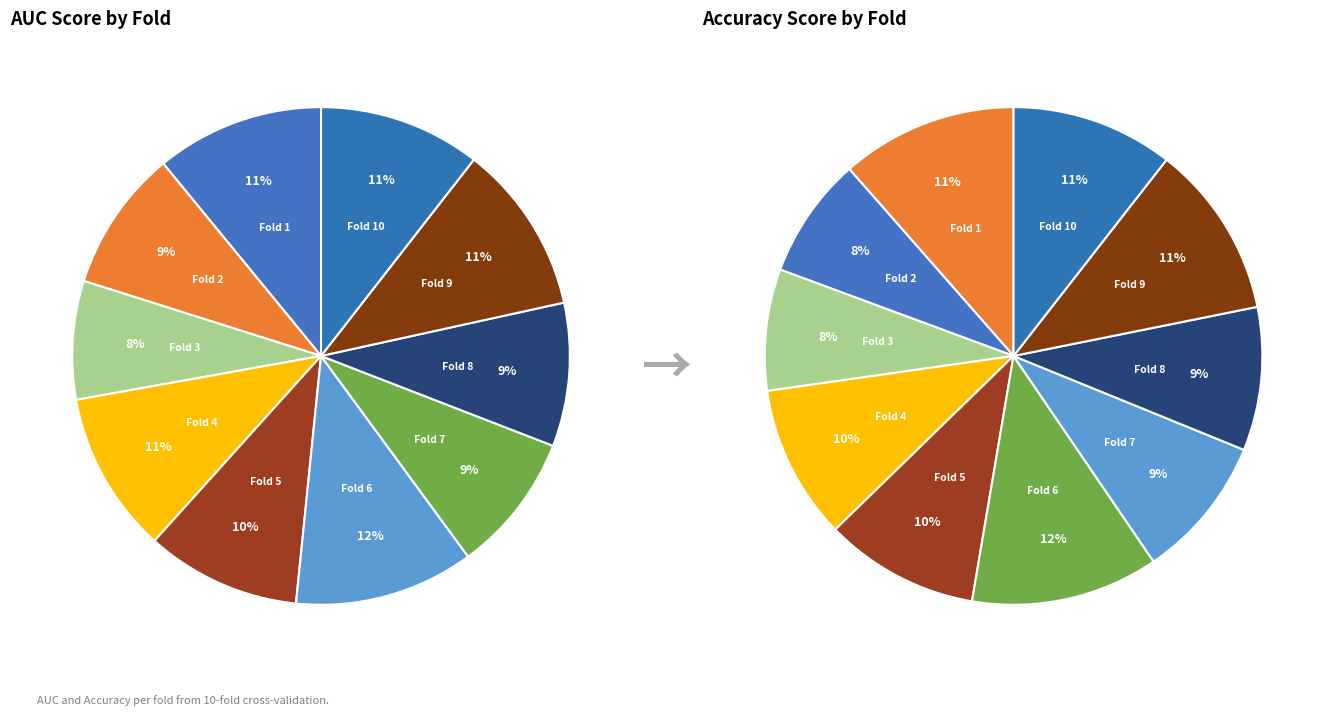

To the nearest percent, what is the average slice percentage?

10%